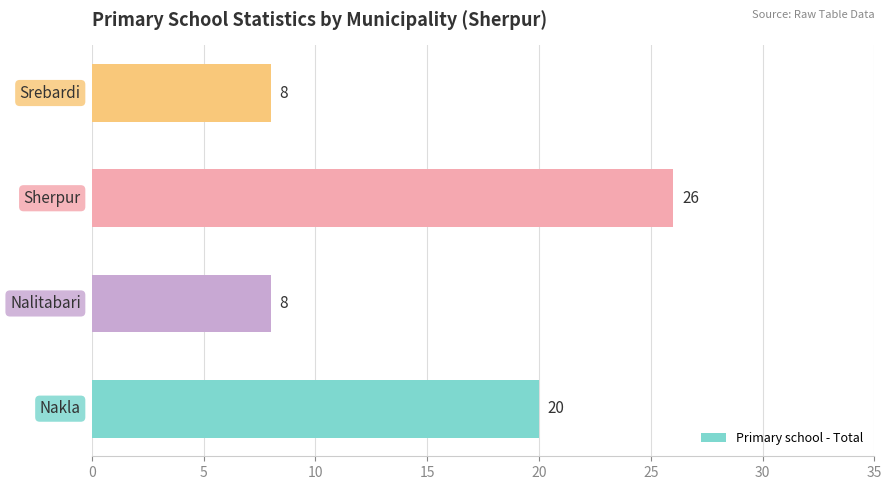

How many values are between 8 and 26?

4